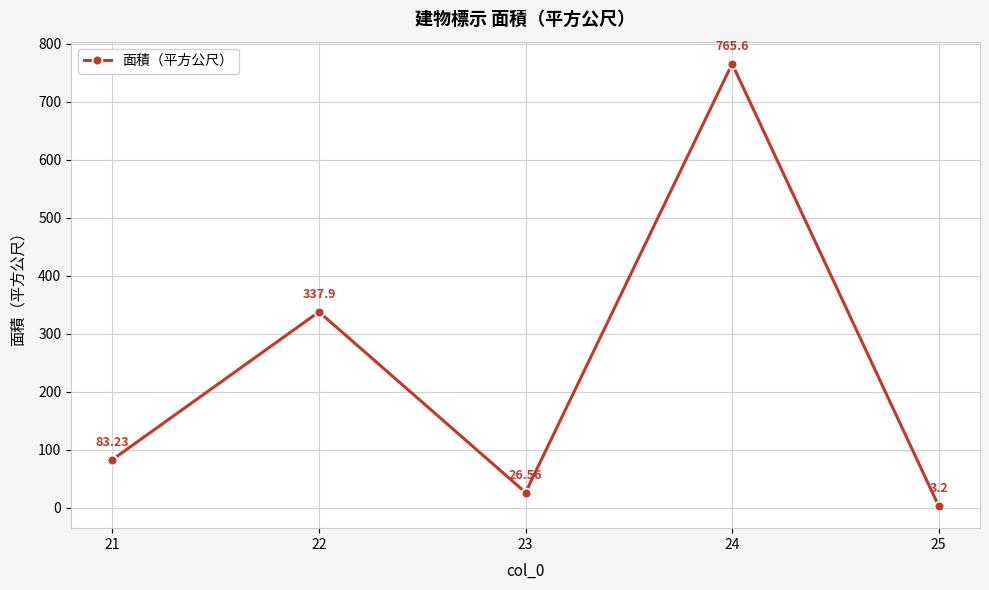

What is the change in value from 23 to 25?

-23.4